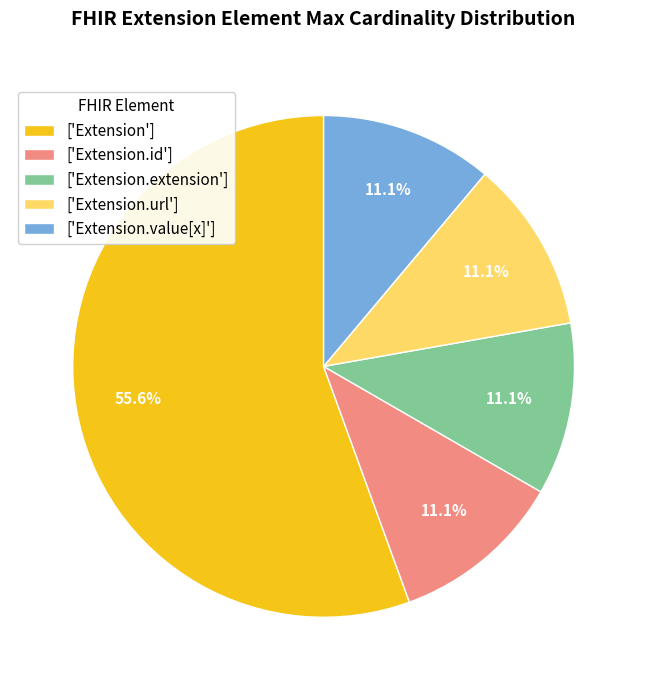

What portion of the pie excludes ['Extension.url']?

88.9%